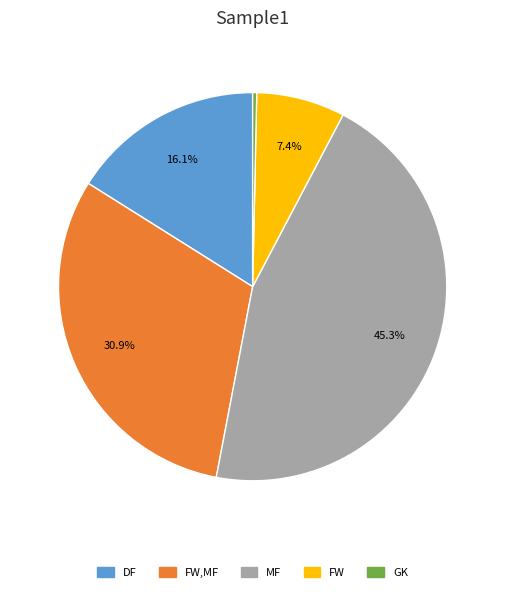

Is there a majority slice in this chart?

No